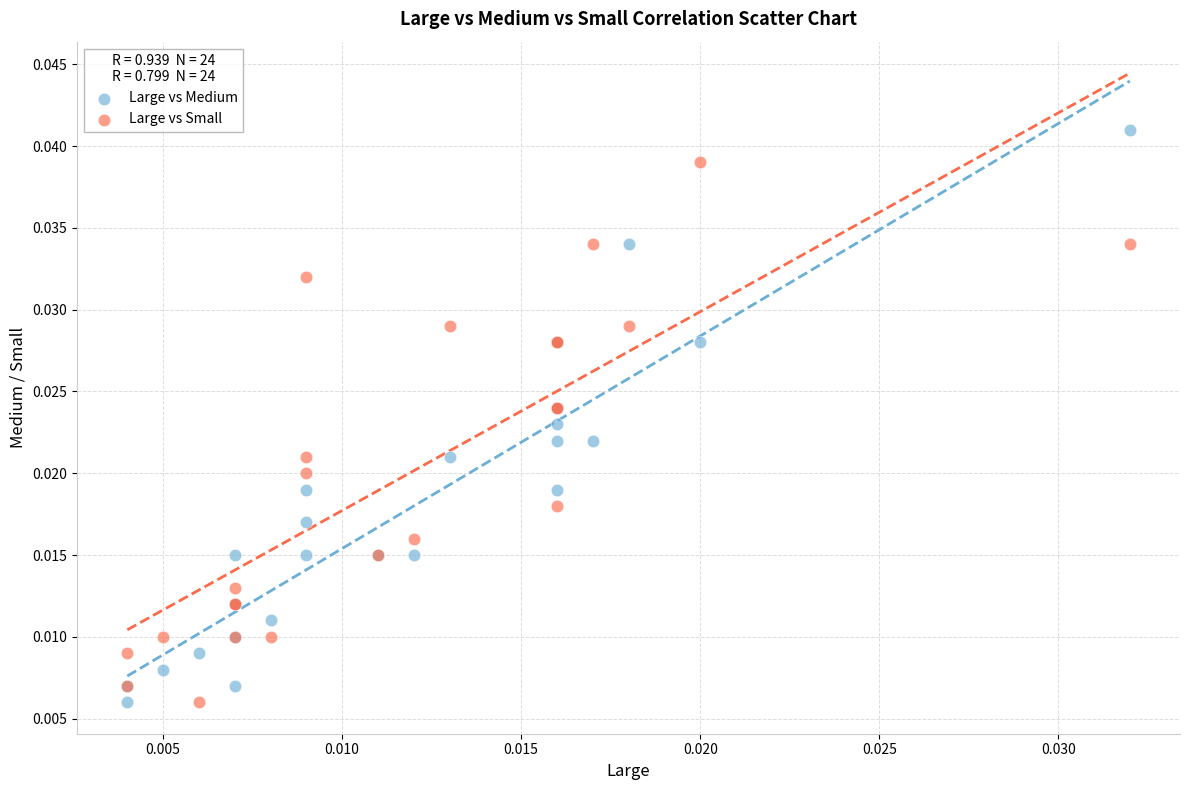

Which series reaches the maximum Y coordinate?

Large vs Medium